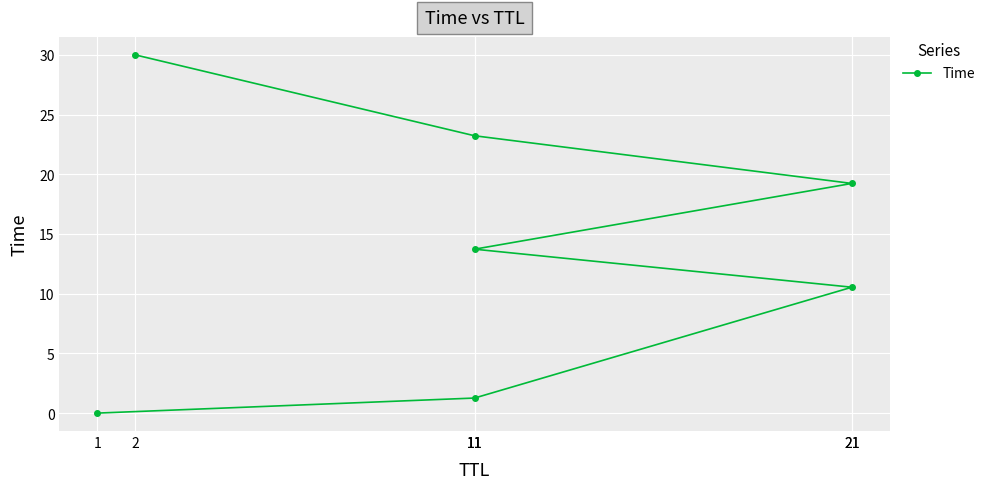

How many data points are above 13?

4